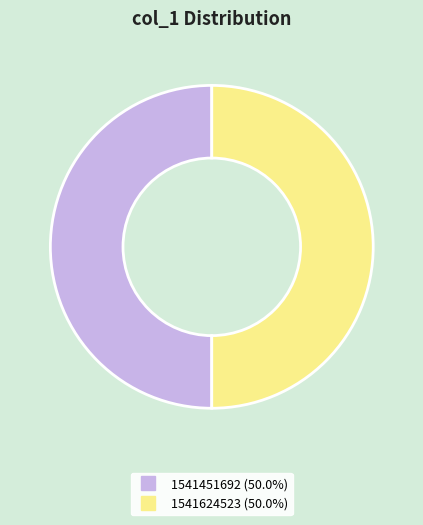

What is the ratio of the value at 1541624523 to the value at 1541451692?

1.0